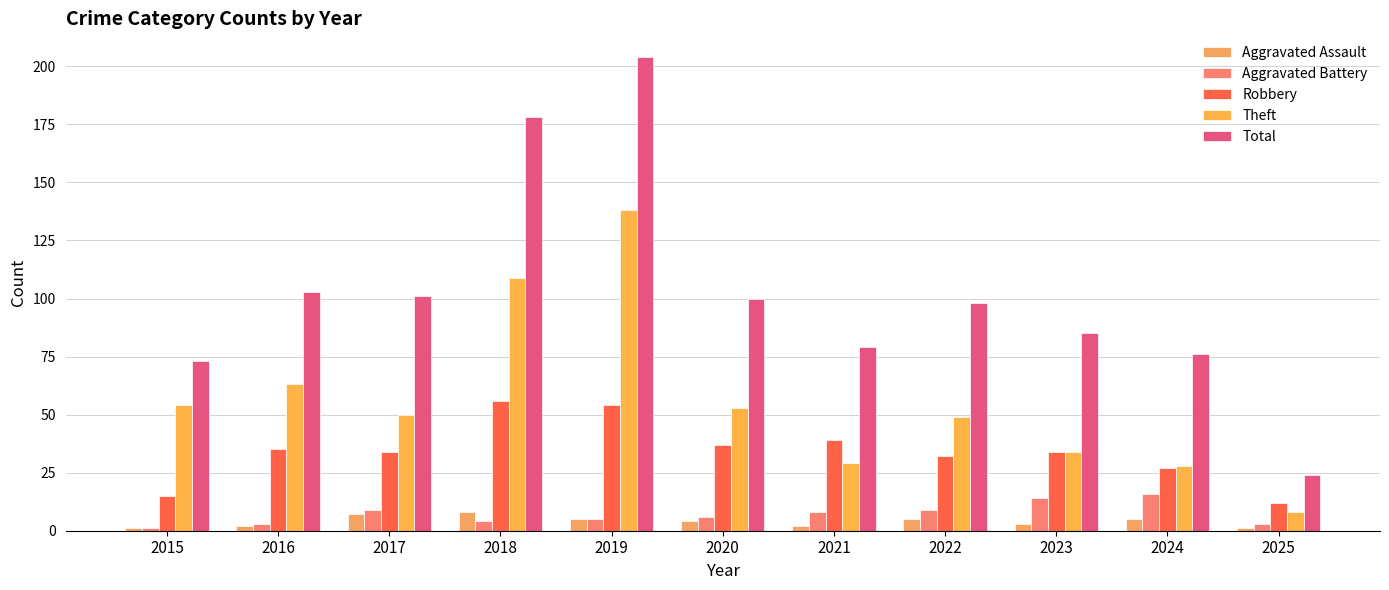

Reading left to right, extract all data points from this chart.

Aggravated Assault: 1	2	7	8	5	4	2	5	3	5	1
Aggravated Battery: 1	3	9	4	5	6	8	9	14	16	3
Robbery: 15	35	34	56	54	37	39	32	34	27	12
Theft: 54	63	50	109	138	53	29	49	34	28	8
Total: 73	103	101	178	204	100	79	98	85	76	24